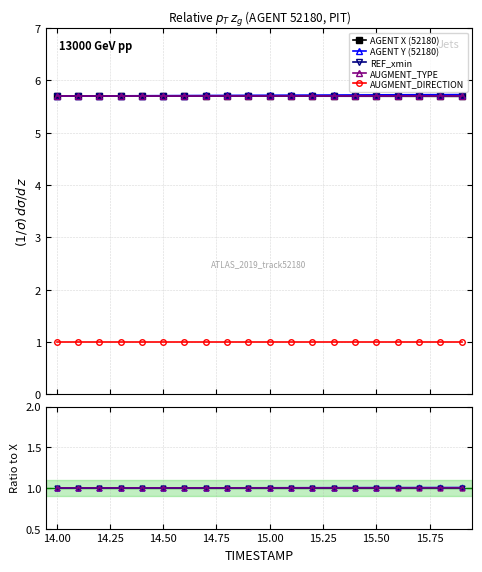

Which series has the widest spread of values?

AGENT Y (52180)